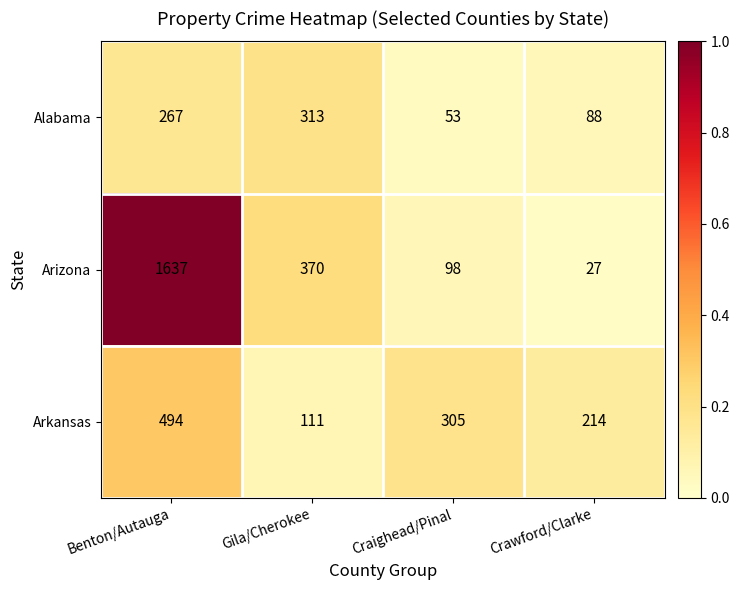

What is the difference between the Arkansas values at Crawford/Clarke and Craighead/Pinal?

91